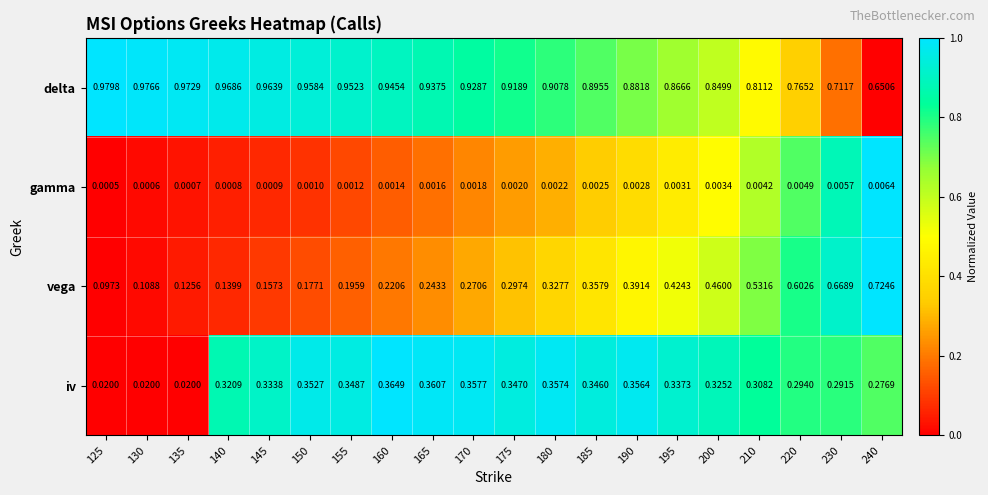

At 180, list the series in order from smallest to largest.

gamma, vega, iv, delta